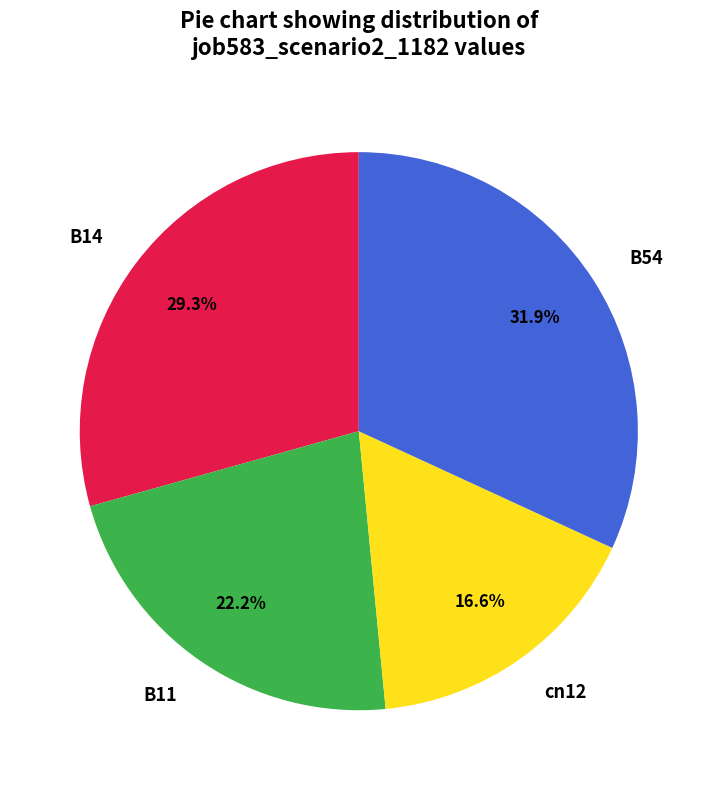

Count the number of slices in the pie.

4